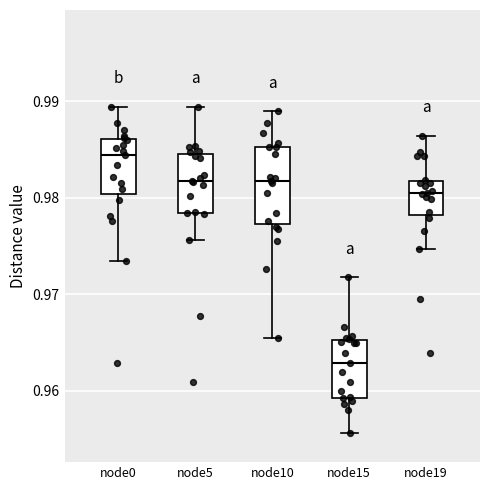

Reading left to right, transcribe this box plot: for each box, give where its median line is, the range the box spans, and where its two whiskers end, as read against the y-axis. The values are not printed on the chart, so give them approximately, as read against the axis.

node0: median 0.984, box 0.980 to 0.986, whiskers 0.973 to 0.989
node5: median 0.982, box 0.978 to 0.984, whiskers 0.976 to 0.989
node10: median 0.982, box 0.977 to 0.985, whiskers 0.965 to 0.989
node15: median 0.963, box 0.959 to 0.965, whiskers 0.956 to 0.972
node19: median 0.980, box 0.978 to 0.982, whiskers 0.975 to 0.986